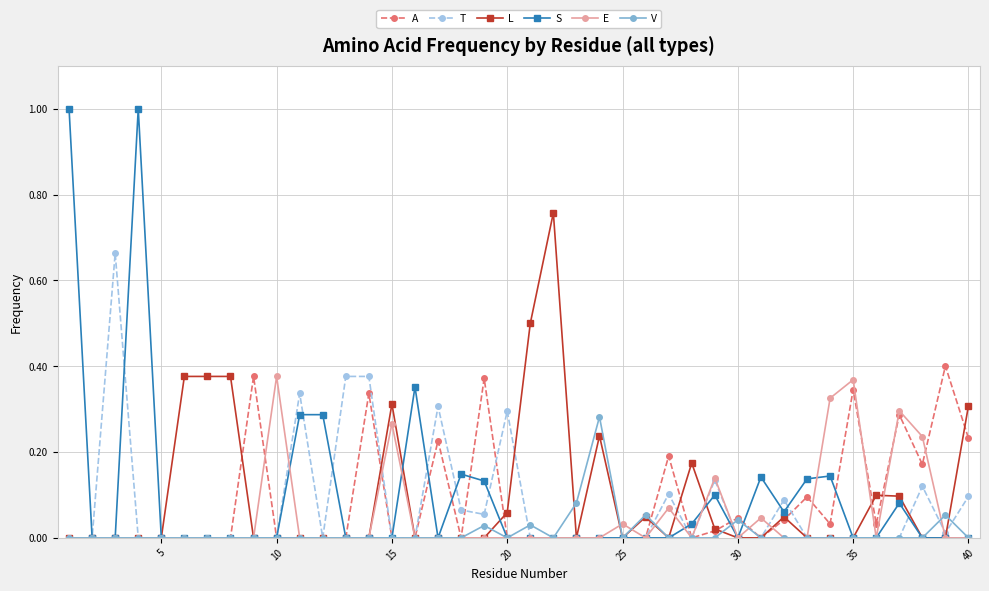

True or false: V has more than 0 points higher than both neighbors.

True